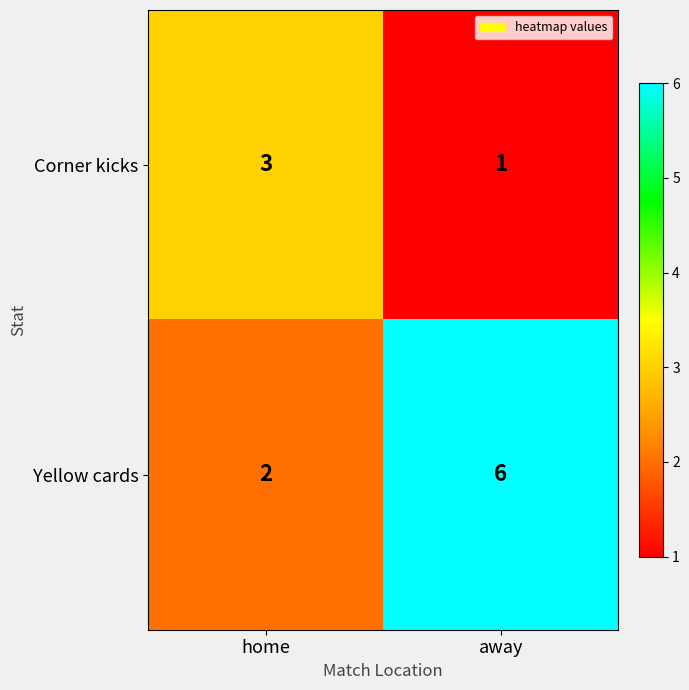

Rank the series by their maximum value, from highest to lowest.

Yellow cards, Corner kicks